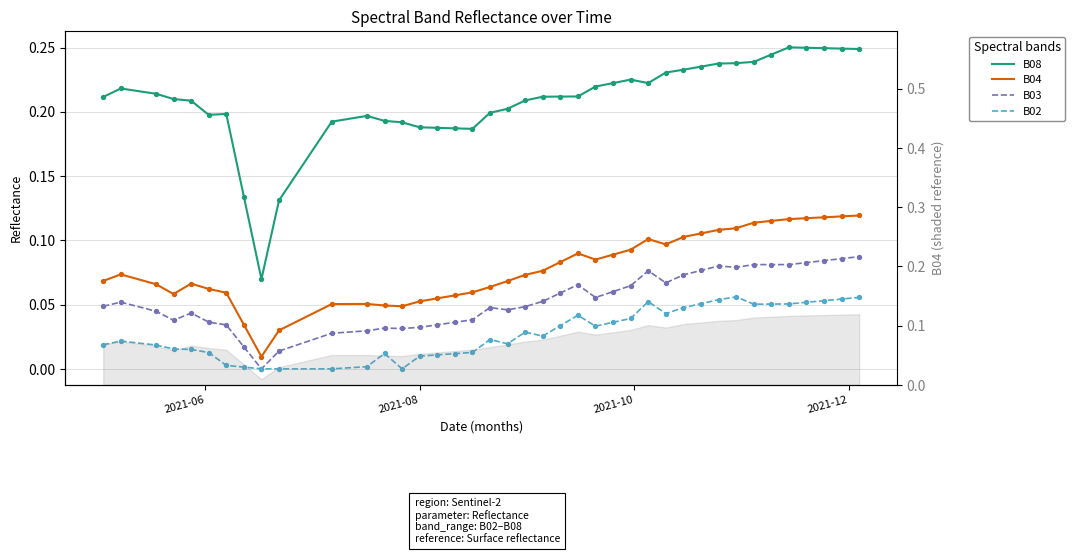

Which series reaches the maximum Y coordinate?

B08